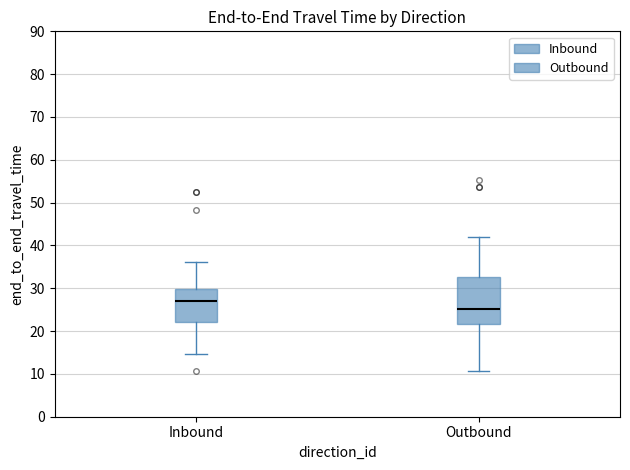

Reading left to right, read every box against the y-axis: the position of its median line, the range the box covers, and the ends of its whiskers. The values are not printed on the chart, so give them approximately, as read against the axis.

Inbound: median 27, box 22 to 30, whiskers 15 to 36
Outbound: median 25, box 22 to 33, whiskers 11 to 42